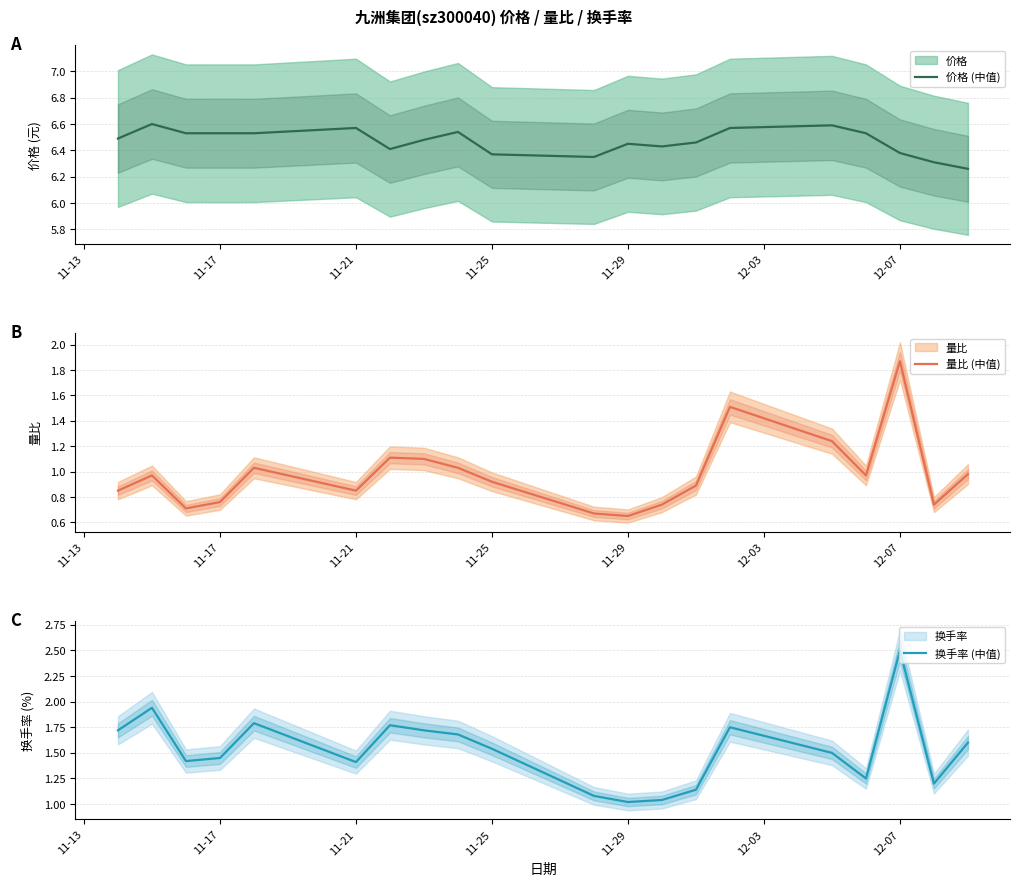

At which label does 换手率 (中值) reach its peak?

12-07